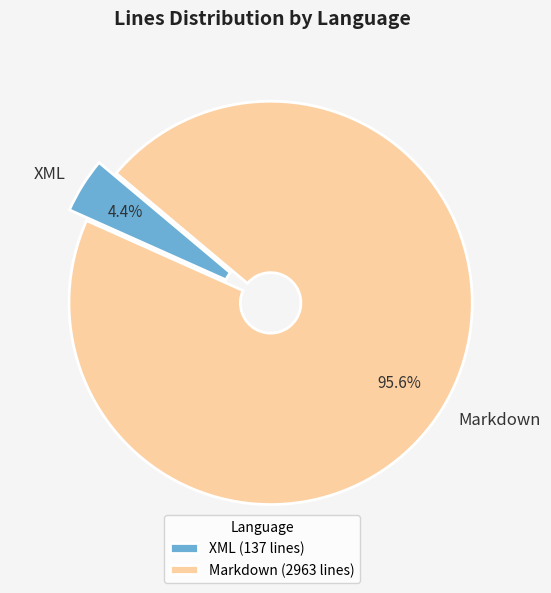

Which has a higher value, Markdown or XML?

Markdown